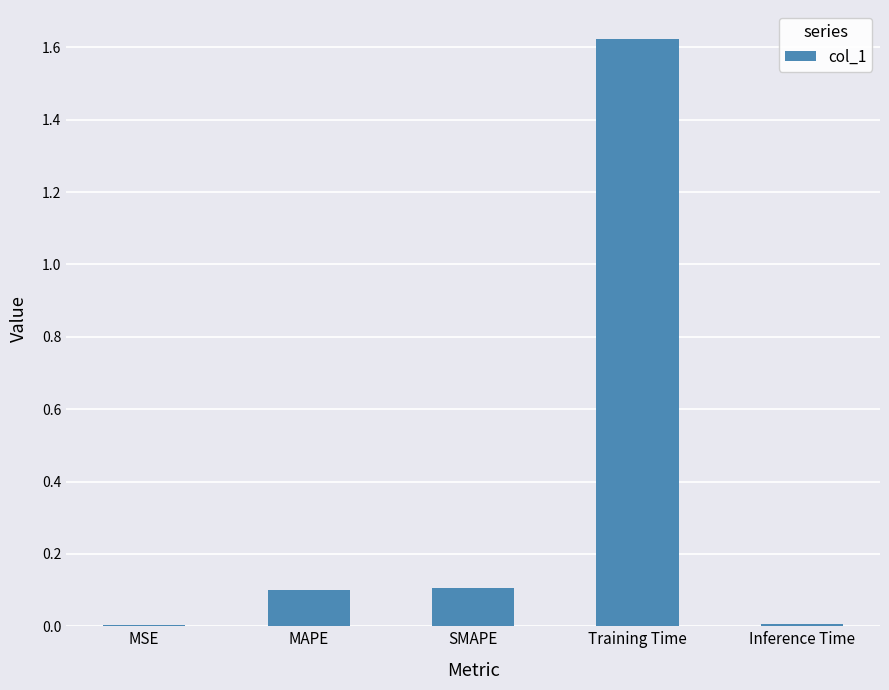

What is the sum of all values?

1.8